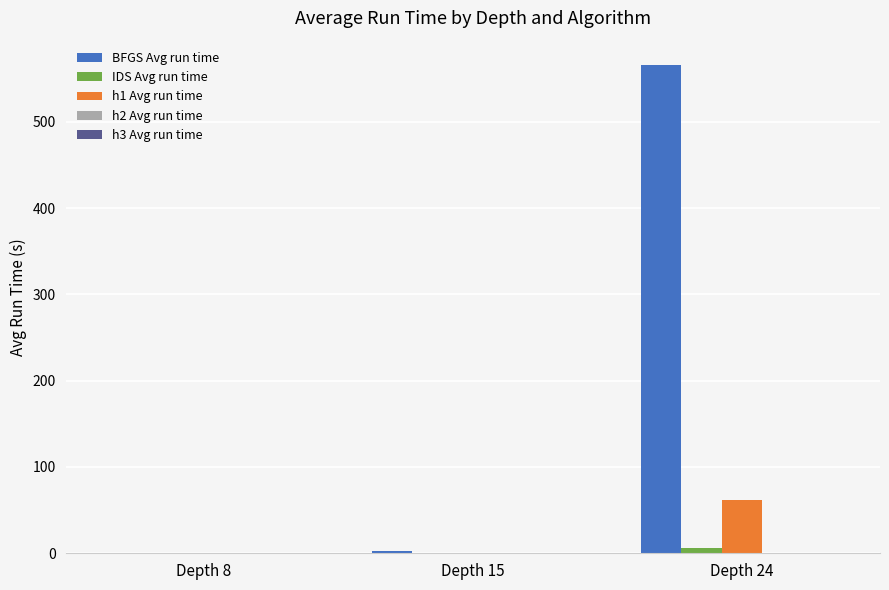

The BFGS Avg run time series shows 2.5 at Depth 15. True or false?

True